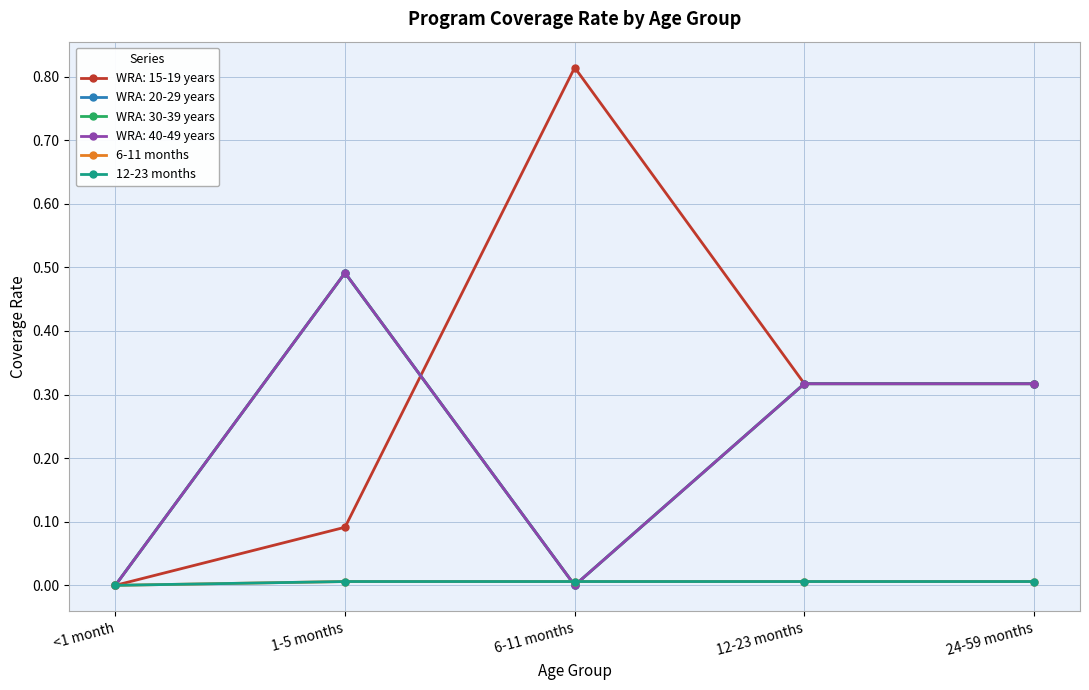

True or false: 6-11 months has a value of 0.0 at <1 month.

True